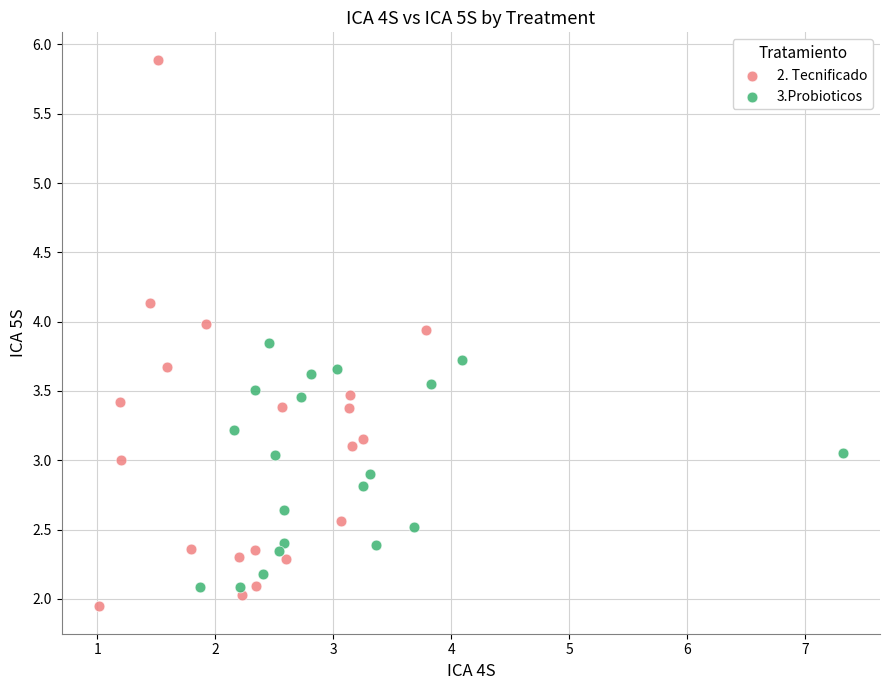

Which series has the widest spread of Y values?

2. Tecnificado